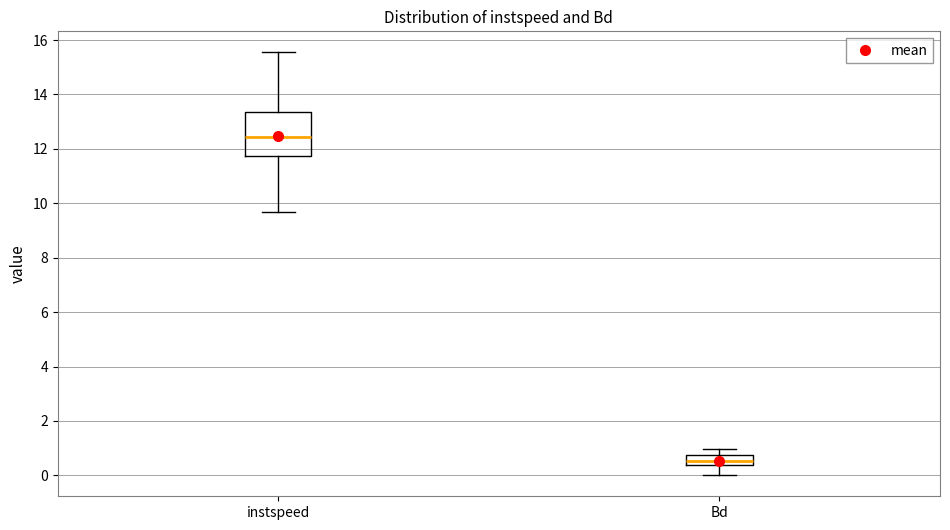

Reading left to right, transcribe this box plot: for each box, give where its median line is, the range the box spans, and where its two whiskers end, as read against the y-axis. The values are not printed on the chart, so give them approximately, as read against the axis.

instspeed: median 12.4, box 11.8 to 13.4, whiskers 9.6 to 15.6
Bd: median 0.6, box 0.4 to 0.8, whiskers 0.0 to 1.0